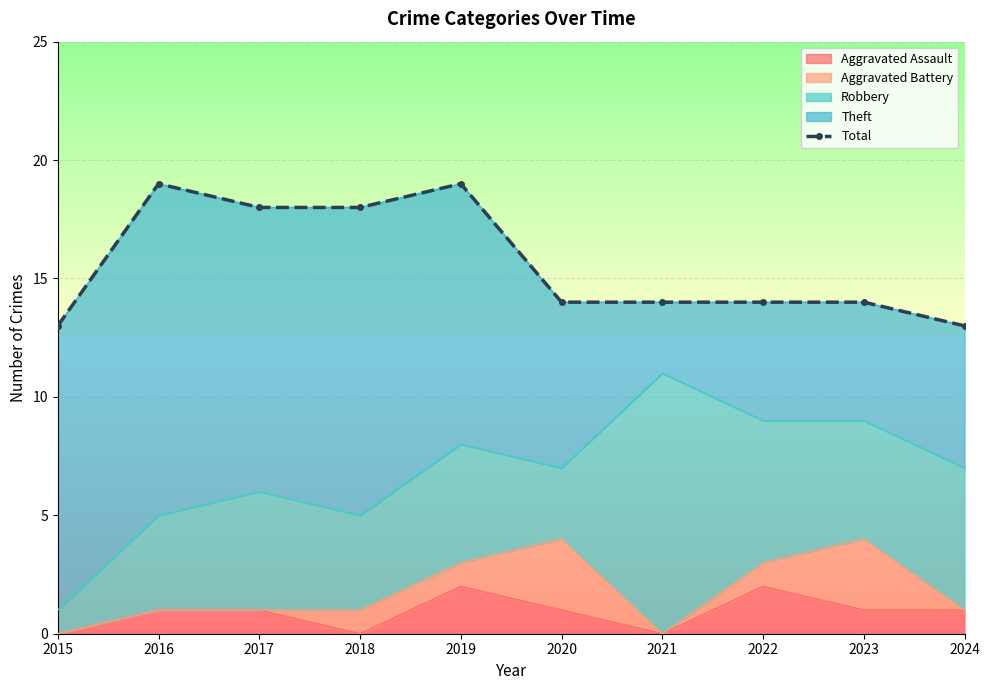

The chart shows a value of 9 at 2022. True or false?

False